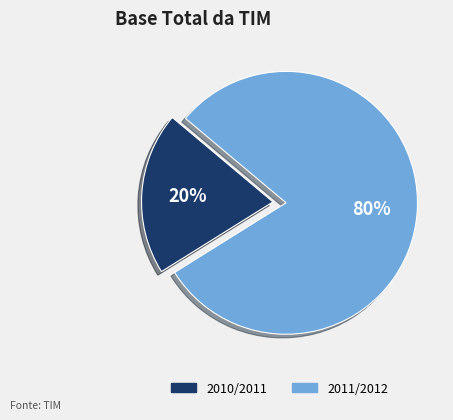

To the nearest percent, what is the difference between the largest and smallest slice percentages?

60%